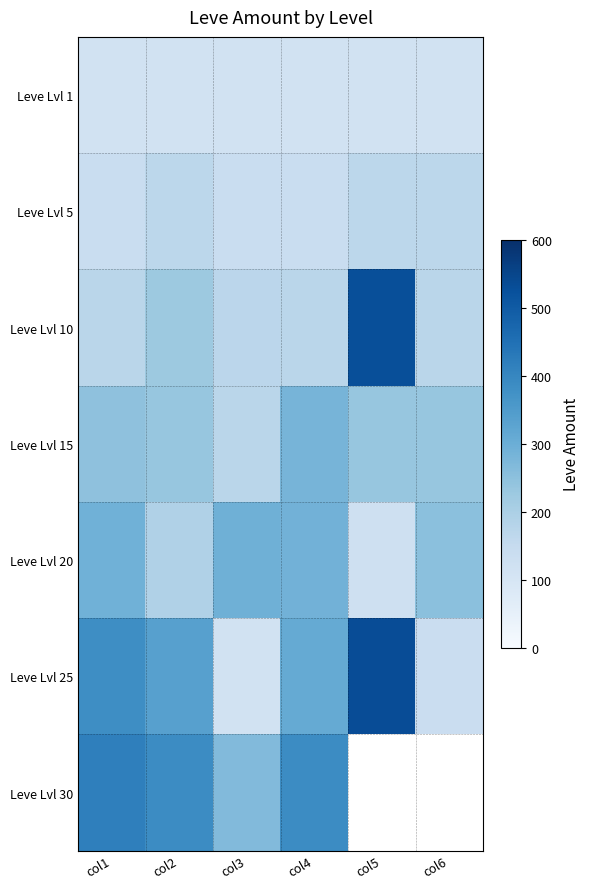

What is the smallest value displayed?

113.0